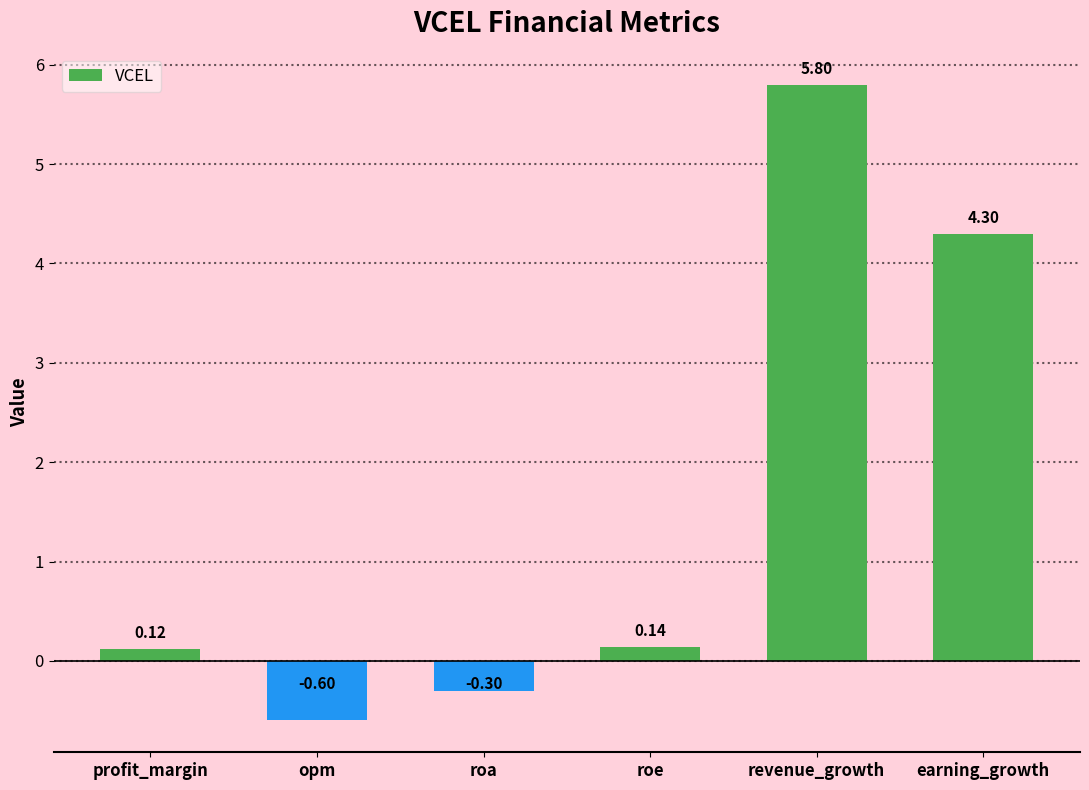

What position from the left is earning_growth?

6